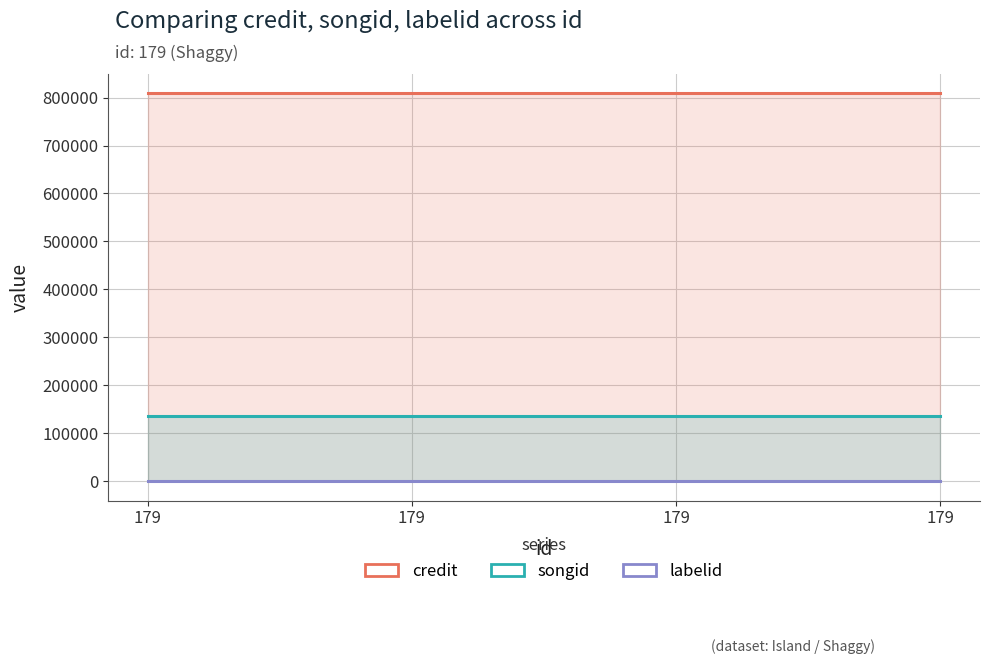

Between 179 and 179, which is larger?

179